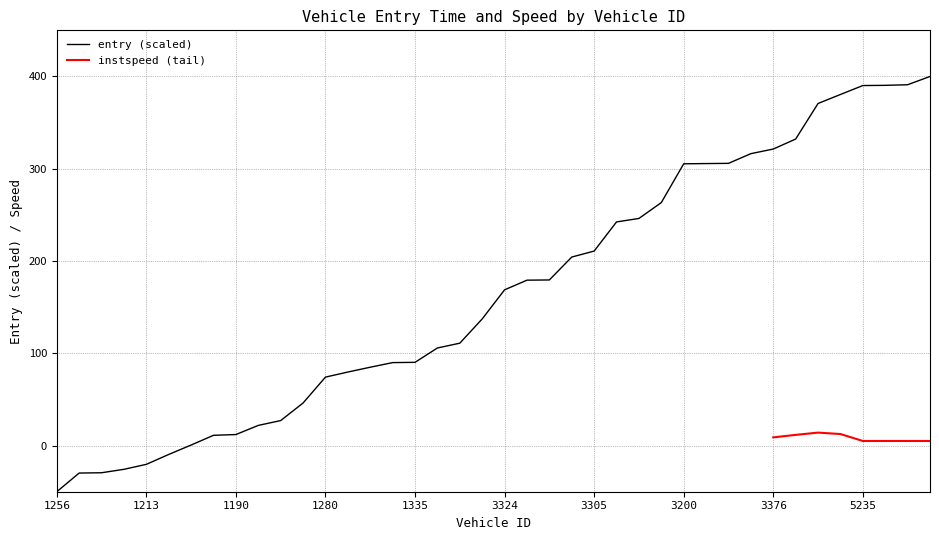

List the labels in order of value, smallest first.

1256, 1209, 1262, 1373, 1213, 1319, 1273, 1327, 1190, 1197, 1388, 1266, 1280, 1325, 1251, 1391, 1335, 1292, 1328, 1218, 3324, 3263, 3236, 3277, 3305, 3280, 3253, 3339, 3200, 3229, 3186, 3340, 3376, 3335, 5222, 5224, 5235, 5282, 5340, 5326